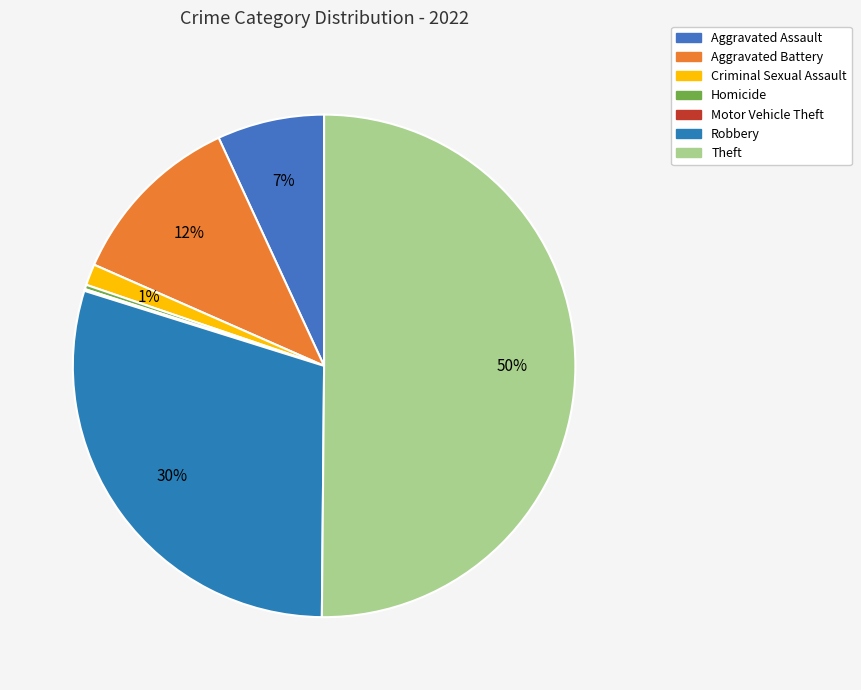

Is the sum of Theft and Aggravated Assault greater than half?

Yes